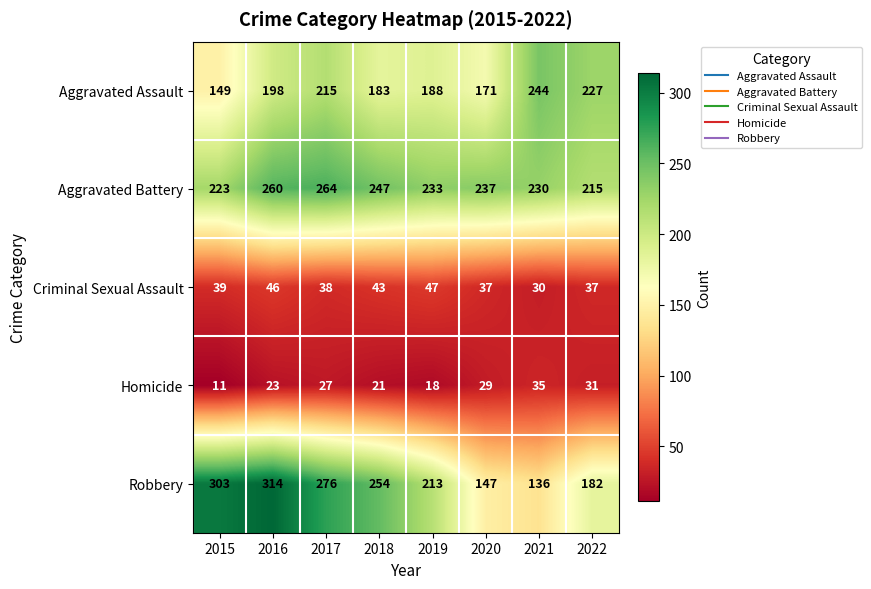

What is the difference between the maximum and minimum values in the Criminal Sexual Assault series?

17